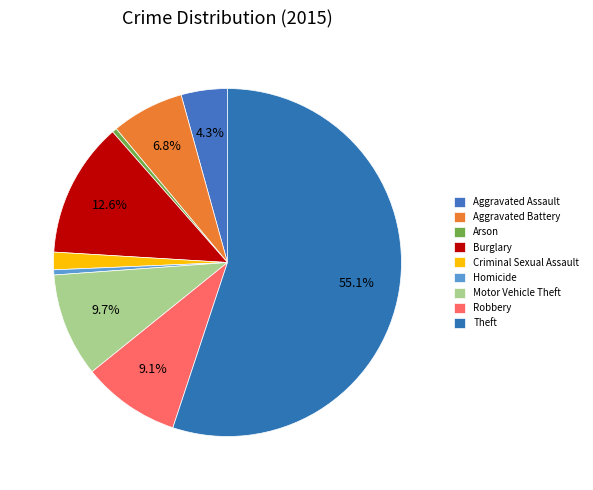

Which has a higher value, Aggravated Battery or Motor Vehicle Theft?

Motor Vehicle Theft